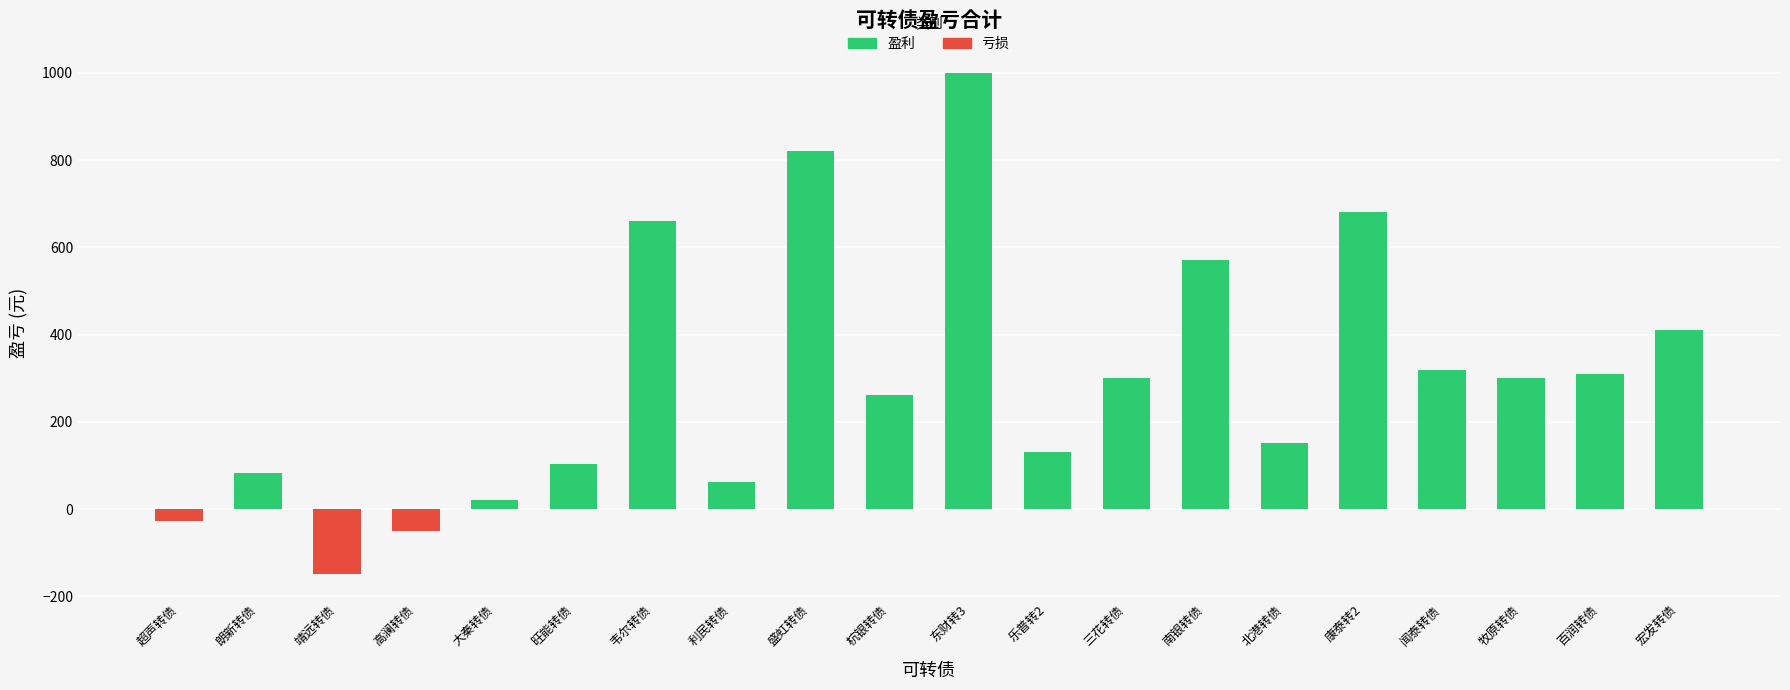

Reading left to right, extract all data points from this chart.

超声转债=-26.9	朗新转债=82.0	靖远转债=-147.8	高澜转债=-51.0	大秦转债=20.0	旺能转债=104.0	韦尔转债=660.0	利民转债=63.0	盛虹转债=821.6	杭银转债=262.0	东财转3=999.9	乐普转2=130.0	三花转债=300.0	南银转债=570.0	北港转债=151.0	康泰转2=680.0	闻泰转债=320.0	牧原转债=300.0	百润转债=310.0	宏发转债=409.6